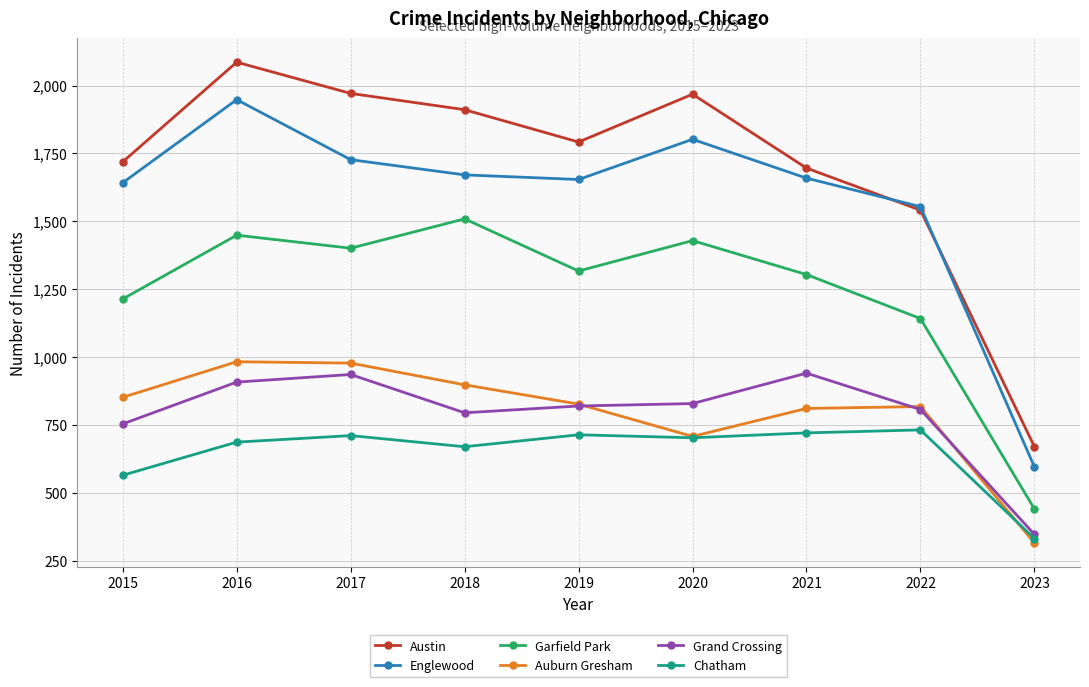

How many interior local peaks does the Garfield Park series have?

3